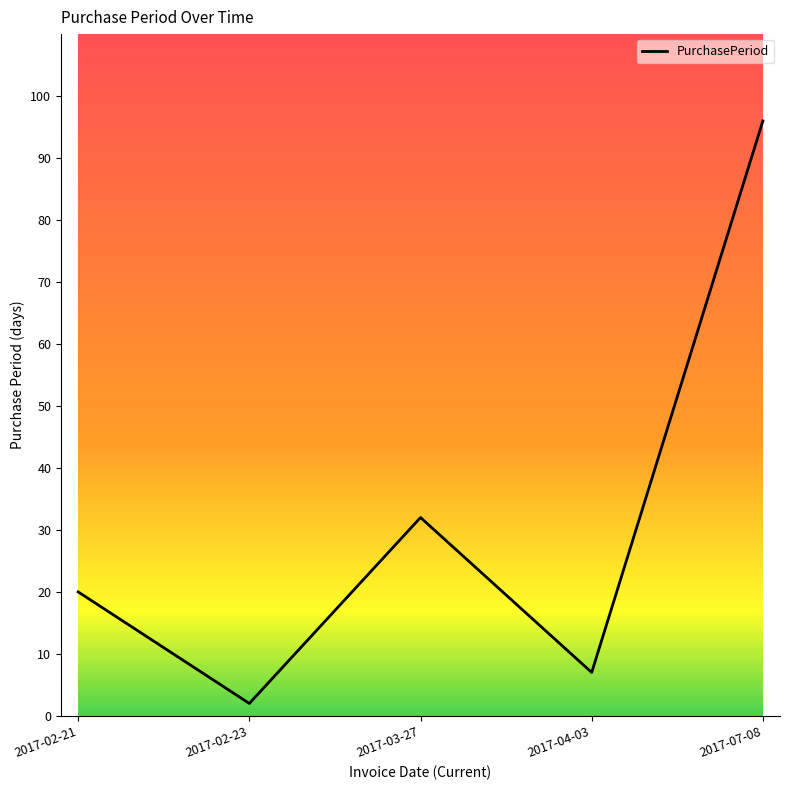

Which label corresponds to the largest value in the chart?

2017-07-08